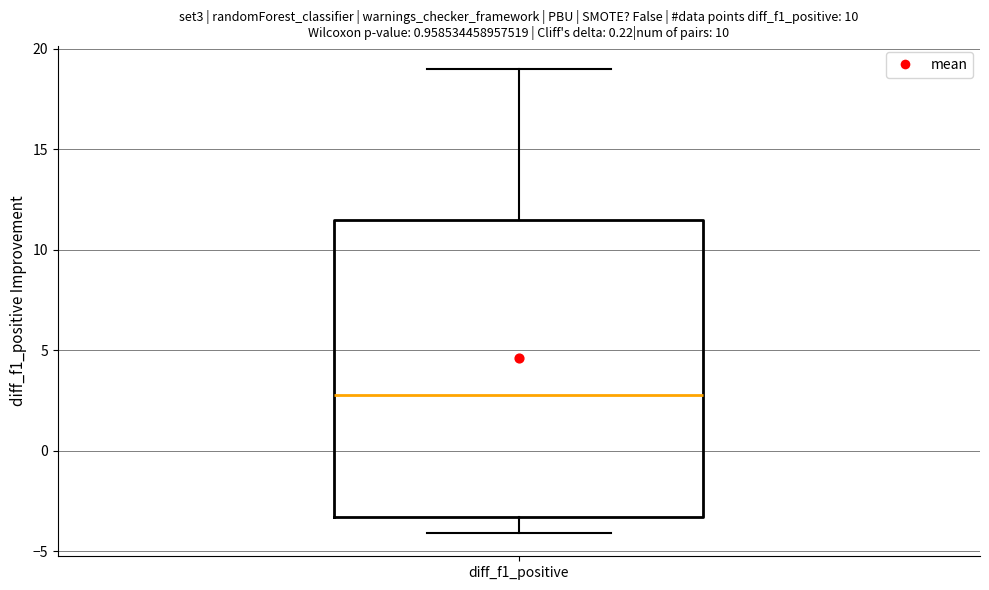

Read this box plot against the y-axis: the position of the median line, the range covered by the box, and the ends of both whiskers. The values are not printed on the chart, so give them approximately, as read against the axis.

median 3.0, box -3.5 to 11.5, whiskers -4.0 to 19.0